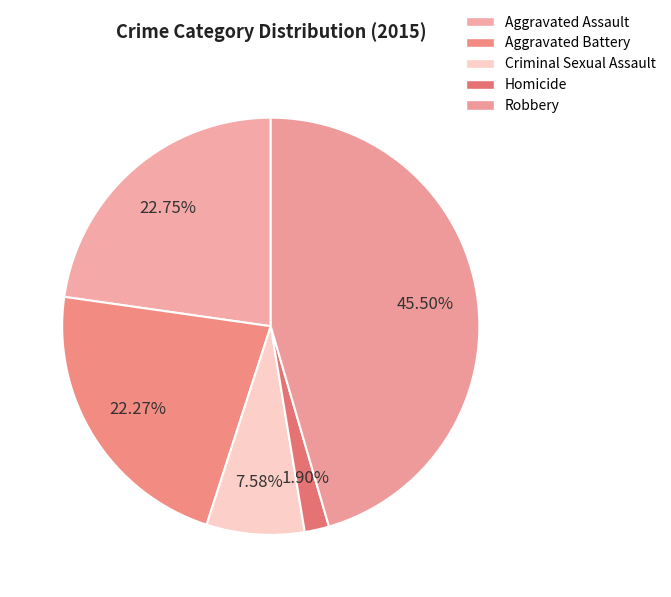

What is the largest slice in the pie chart?

Robbery